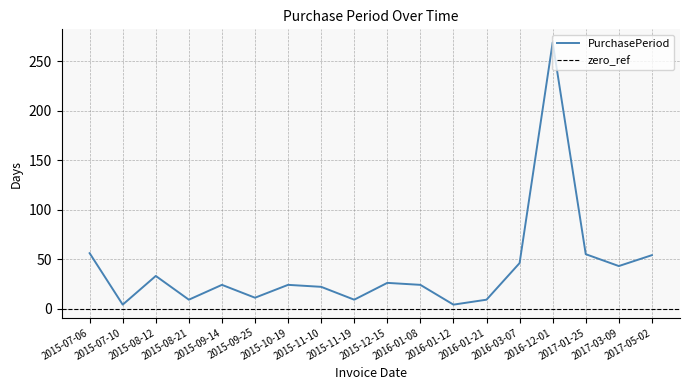

Approximately how many times larger is the value at 2015-09-14 compared to 2015-07-06?

0.4